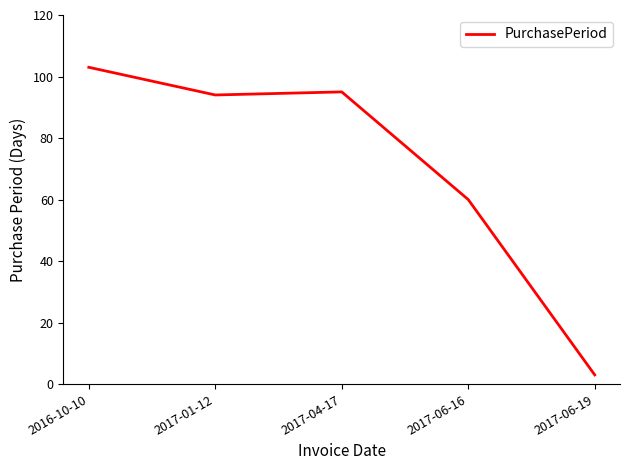

List the labels in order of value, smallest first.

2017-06-19, 2017-06-16, 2017-01-12, 2017-04-17, 2016-10-10